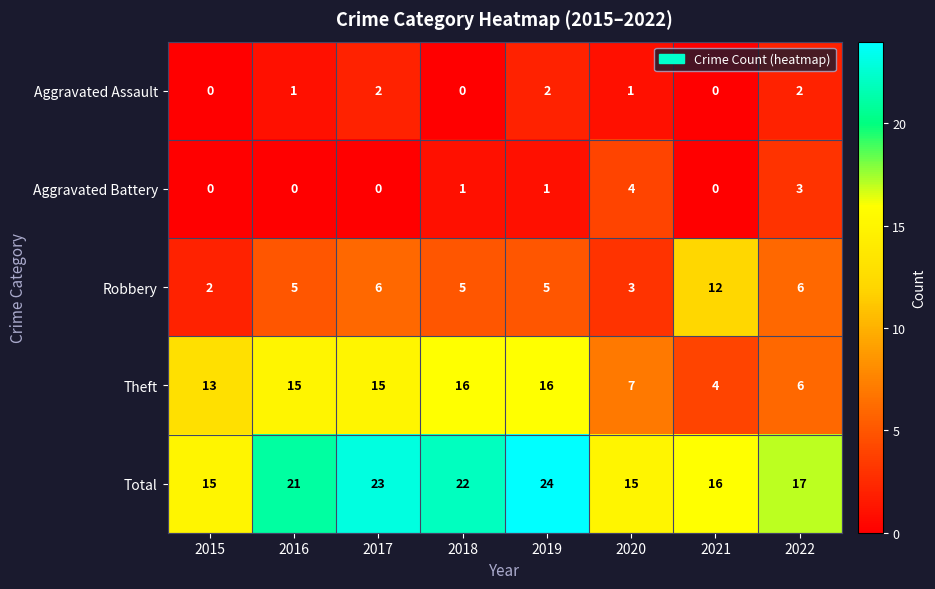

The value of Aggravated Battery at 2022 is 3. True or false?

True